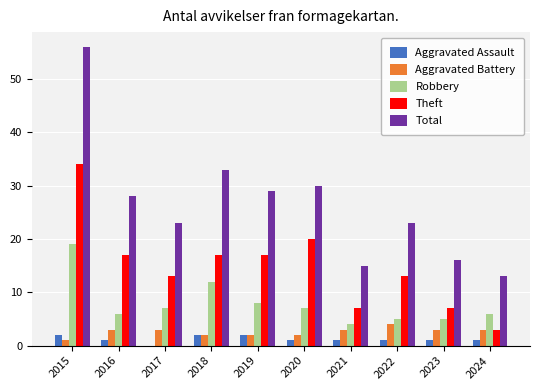

What is the average value of the Total series?

27